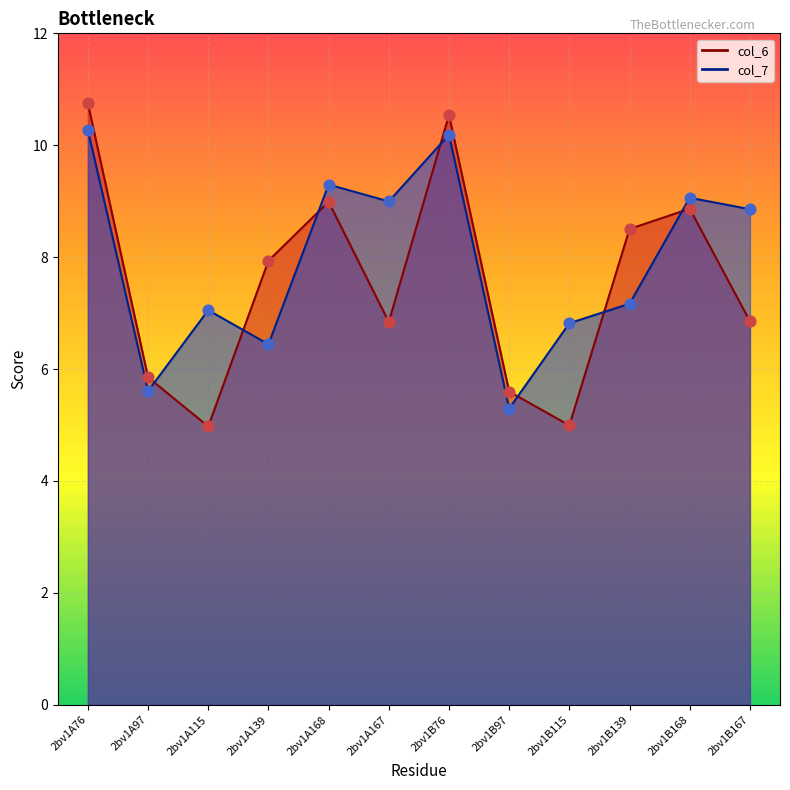

Which series reaches the maximum Y coordinate?

col_6